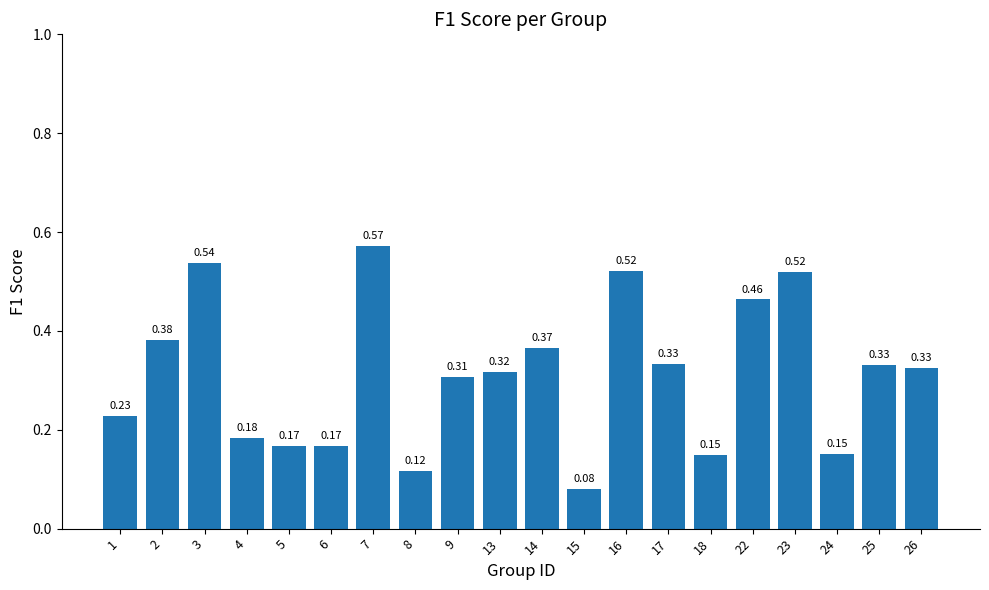

Where is the data nearest to the value 0?

15